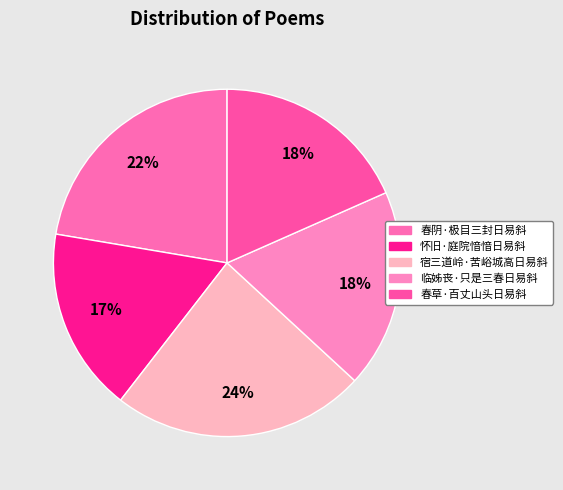

How many slices are in this pie chart?

5